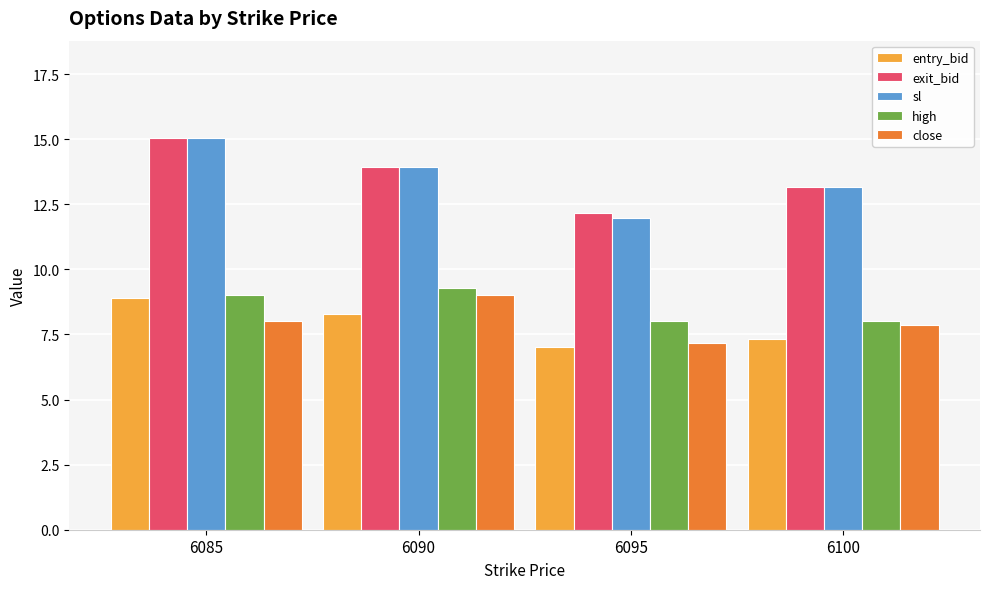

Which category has the highest value across all series?

6085